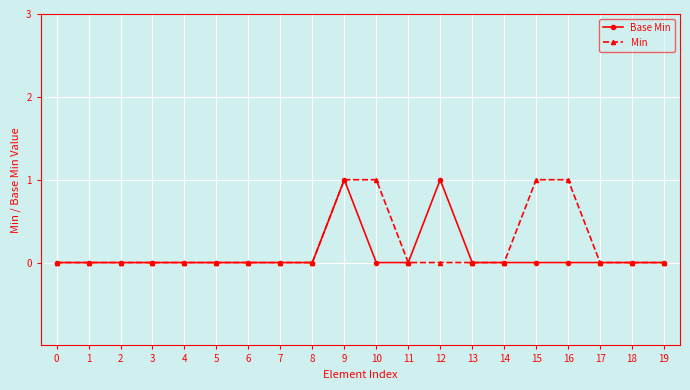

True or false: Base Min has a value of 1 at 0.

False